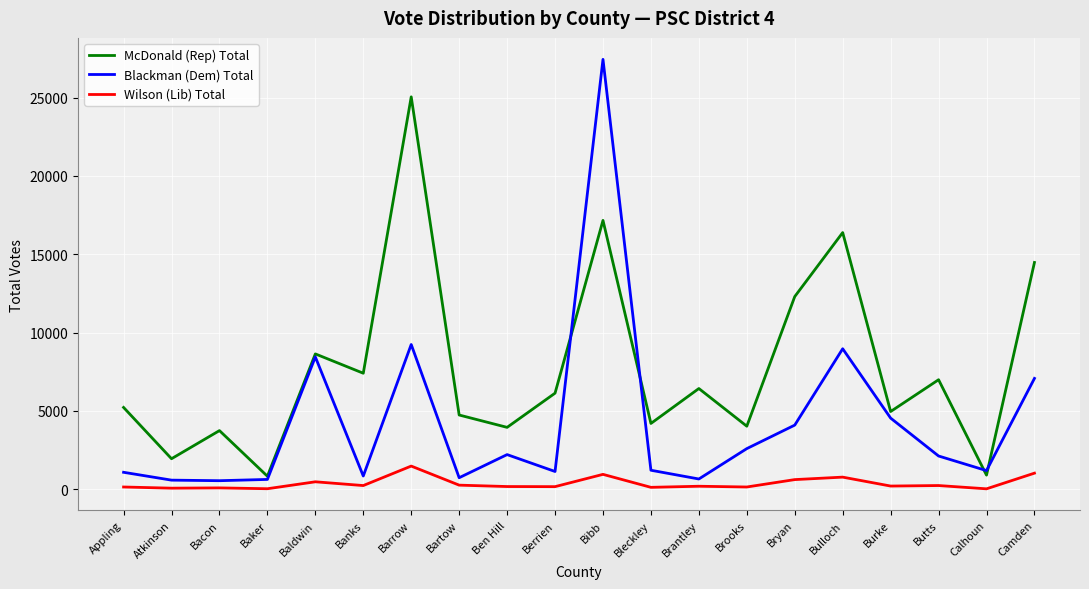

What is the average value of the Blackman (Dem) Total series?

4260